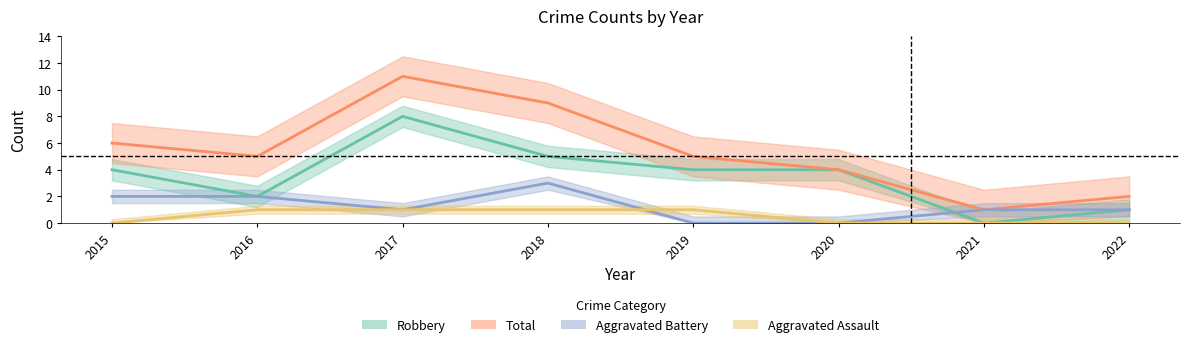

What is the value of the Robbery point at the 8th from the left?

1